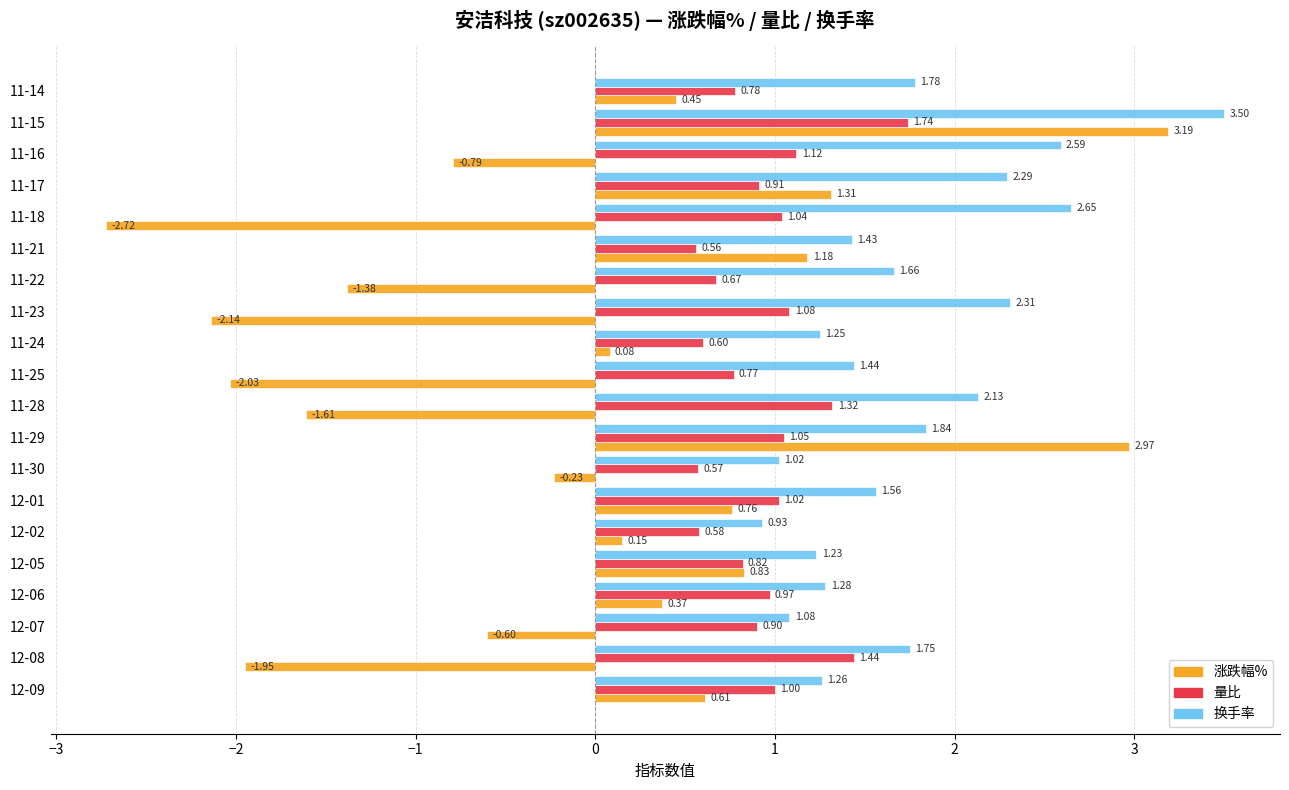

List the series in order of their overall mean, highest first.

换手率, 量比, 涨跌幅%